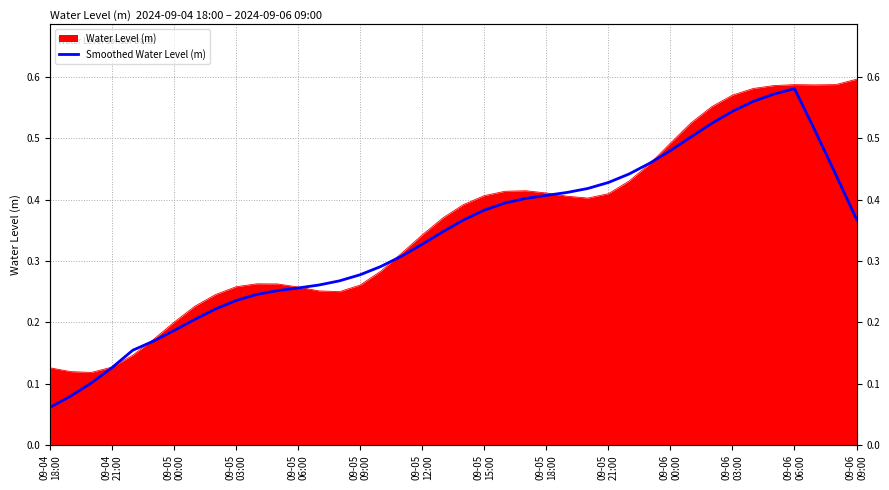

Where is the data nearest to the value 0?

09-04
18:00